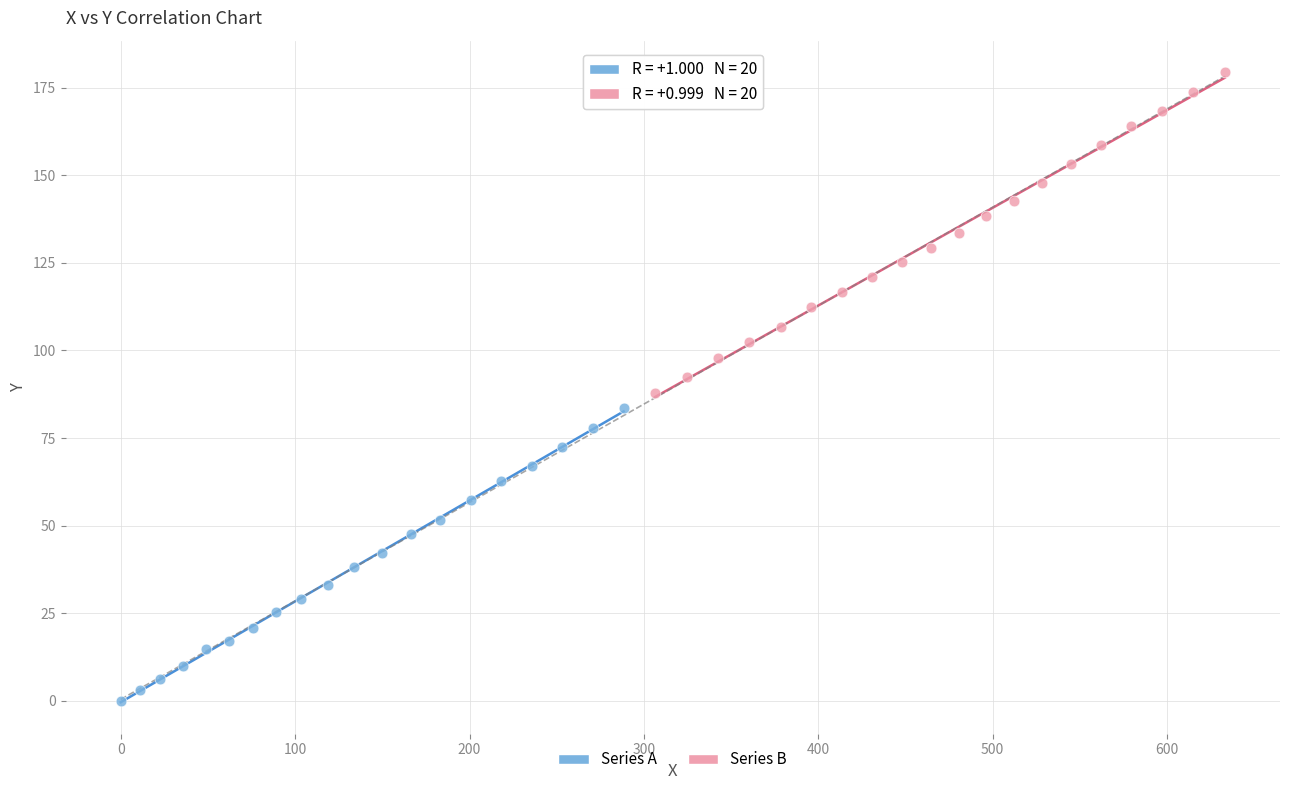

Which series reaches the minimum Y coordinate?

Series A